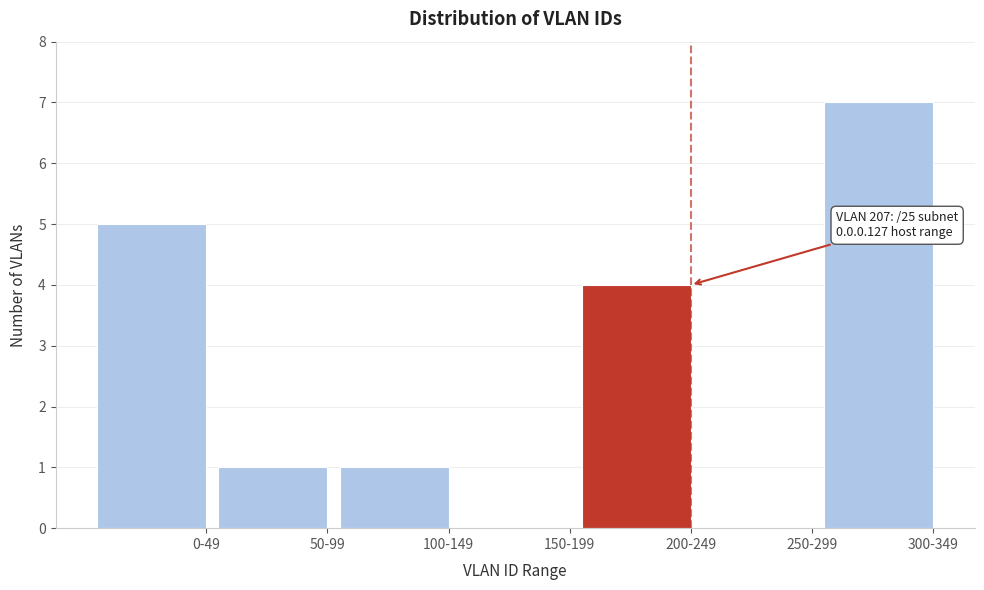

Reading right to left, transcribe all the data shown in this chart.

300-349=7	250-299=0	200-249=4	150-199=0	100-149=1	50-99=1	0-49=5